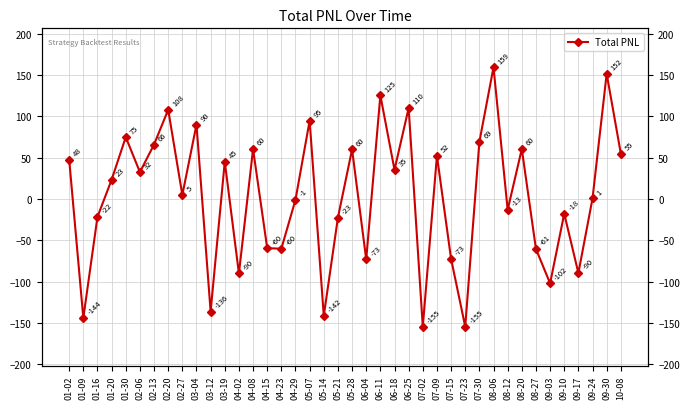

Rank the categories by value from highest to lowest.

08-06, 09-30, 06-11, 06-25, 02-20, 05-07, 03-04, 01-30, 07-30, 02-13, 08-20, 04-08, 05-28, 10-08, 07-09, 01-02, 03-19, 06-18, 02-06, 01-20, 02-27, 09-24, 04-29, 08-12, 09-10, 01-16, 05-21, 04-15, 04-23, 08-27, 07-15, 06-04, 09-17, 04-02, 09-03, 03-12, 05-14, 01-09, 07-23, 07-02